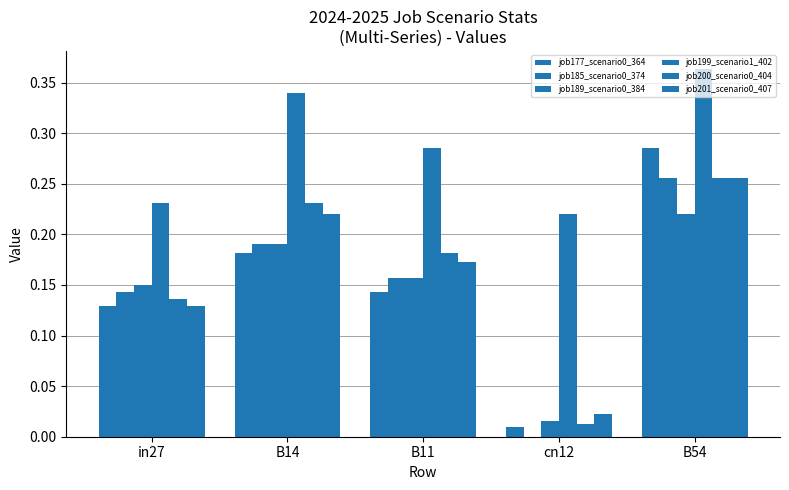

At which label is job201_scenario0_407 closest to 0?

cn12